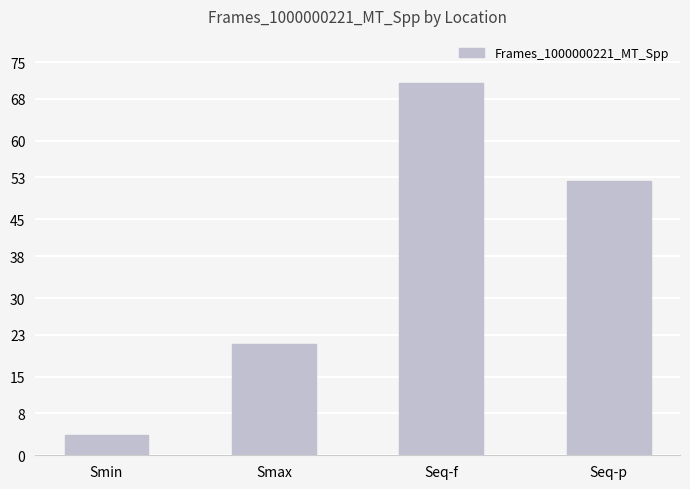

Approximately how many times larger is the value at Smax compared to Smin?

5.5